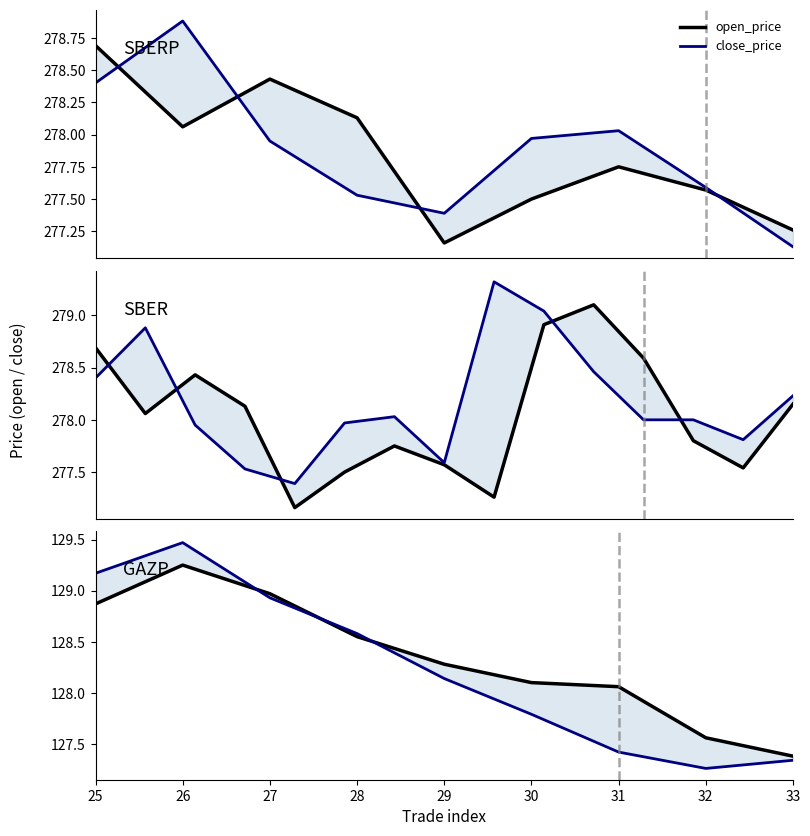

True or false: open_price has more than 0 points higher than both neighbors.

True